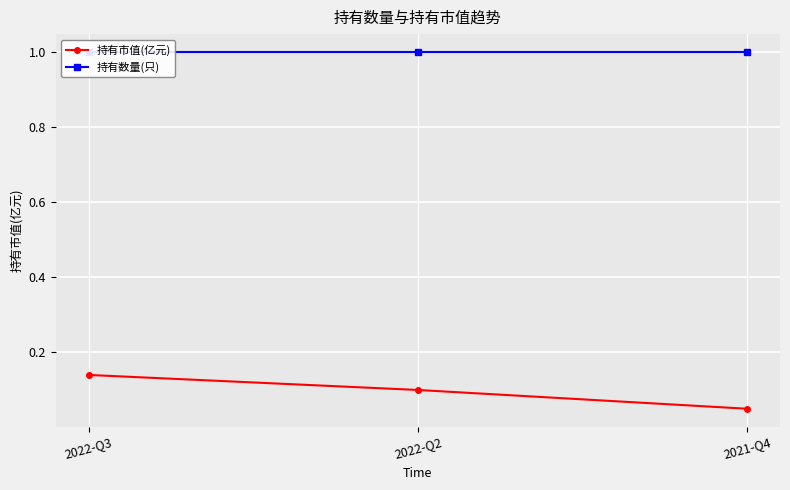

Is it true that 持有数量(只) equals 1.7 at 2022-Q3?

False